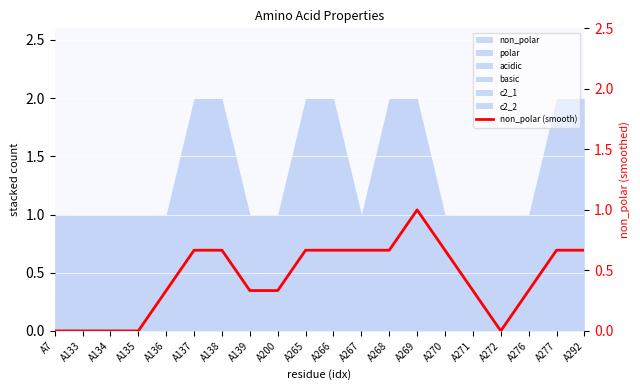

Count the values in the range 0 to 1.

20